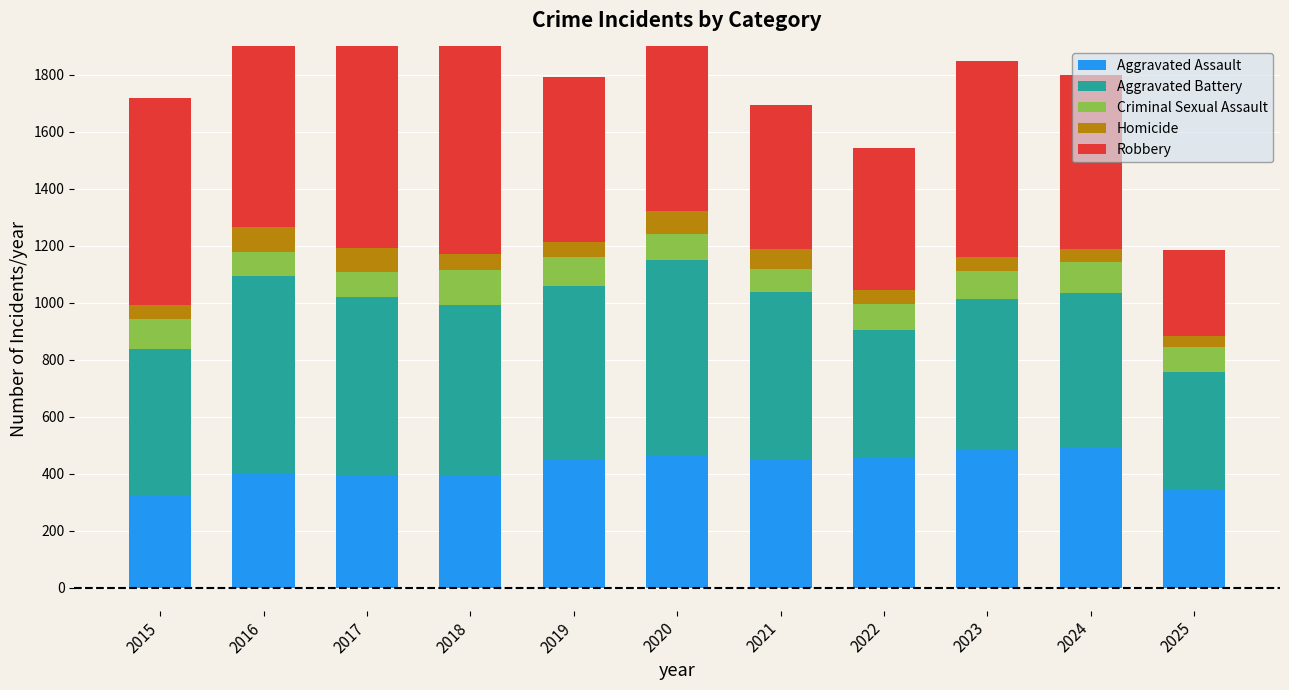

Where does the Robbery series first go above 637?

2015